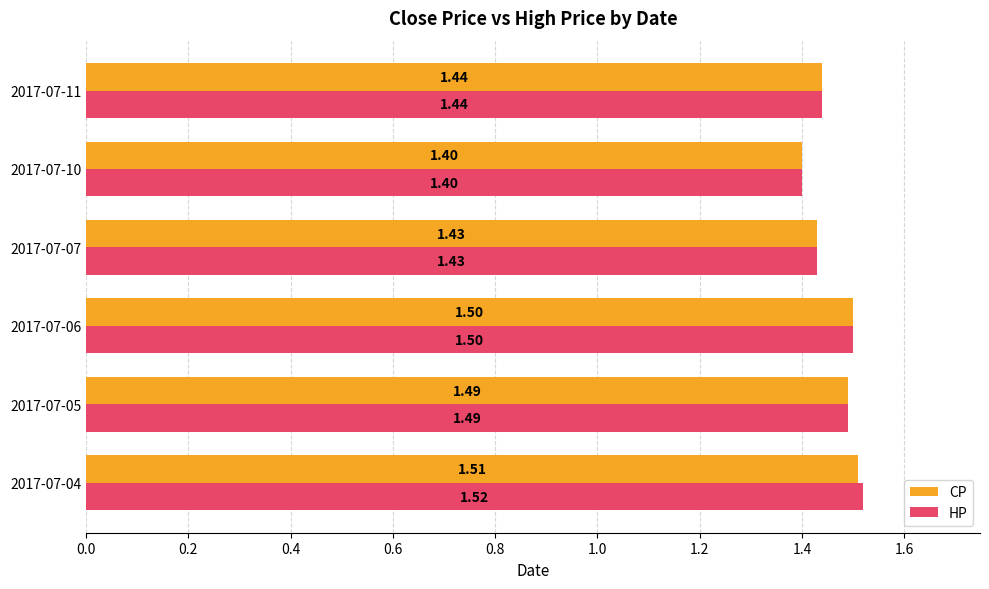

What is the average value of the HP series?

1.5